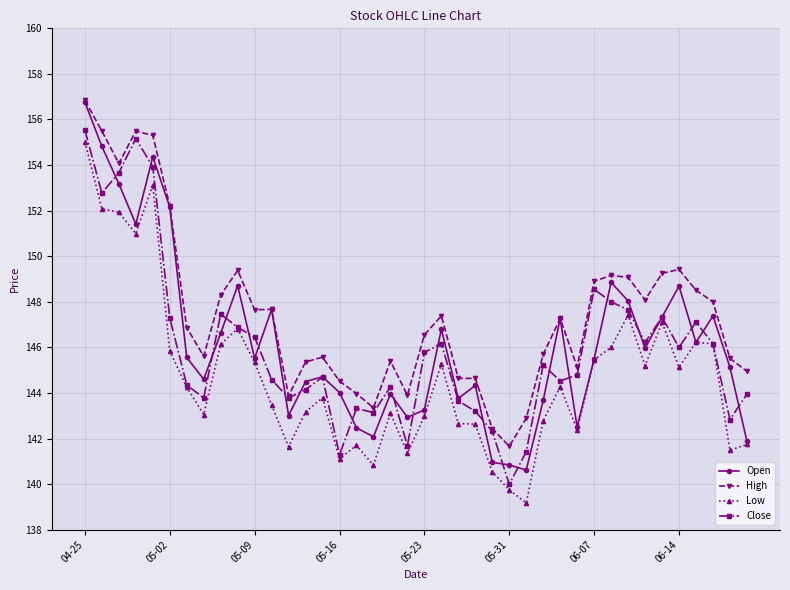

True or false: High and Low cross at least once.

False